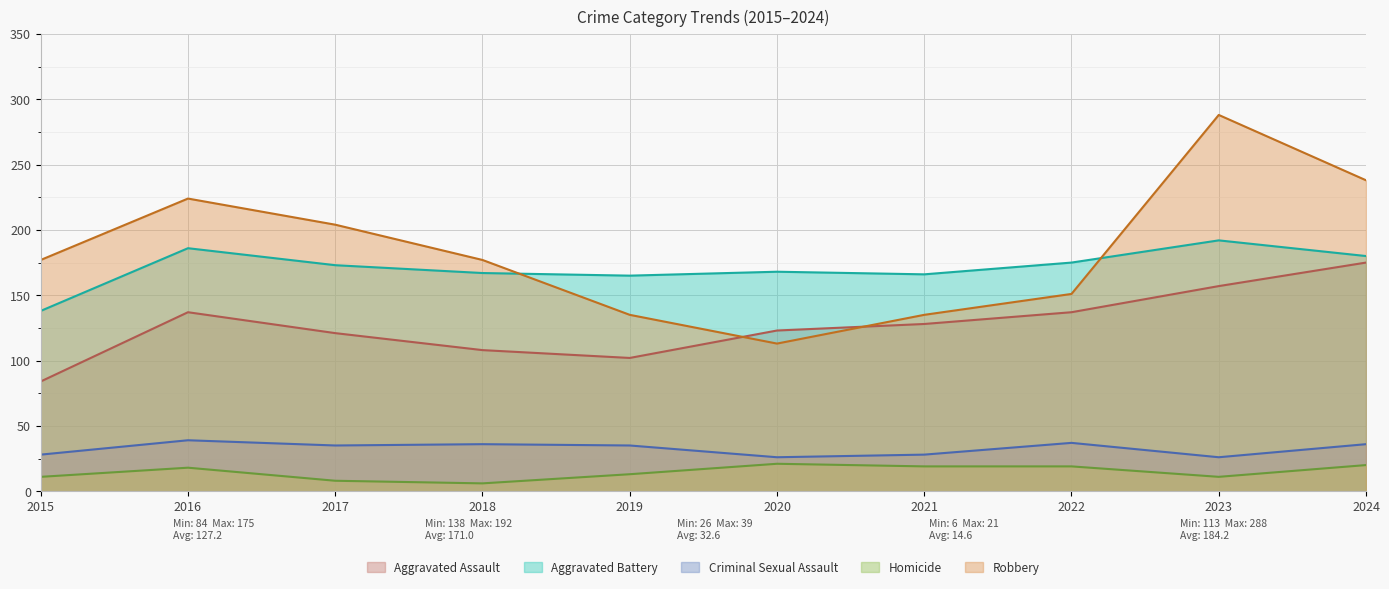

True or false: Robbery and Criminal Sexual Assault cross at least once.

False